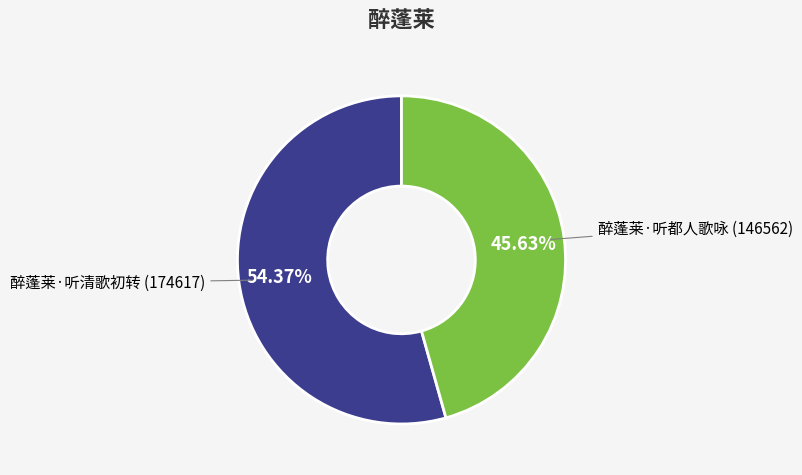

To the nearest percent, what portion does 醉蓬莱·听清歌初转 represent?

54%